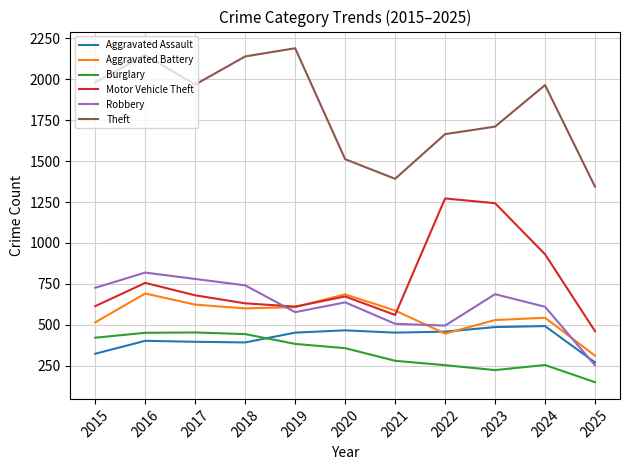

At which category is the sum across all series the highest?

2016